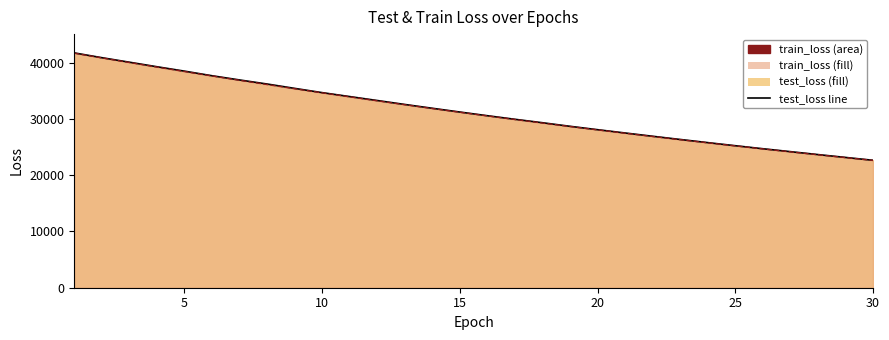

True or false: test_loss line and train_loss line intersect in this chart.

False